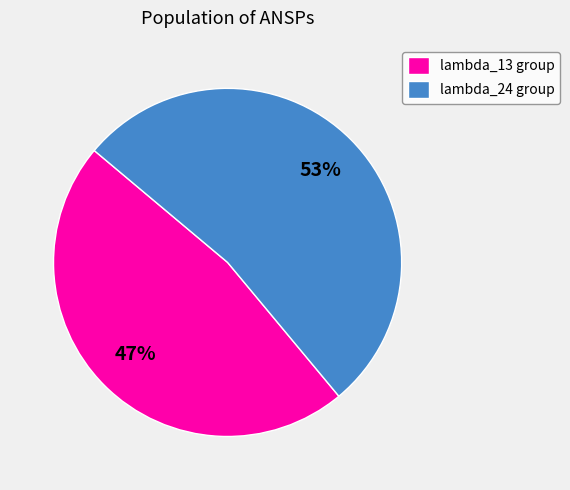

Count the number of slices in the pie.

2